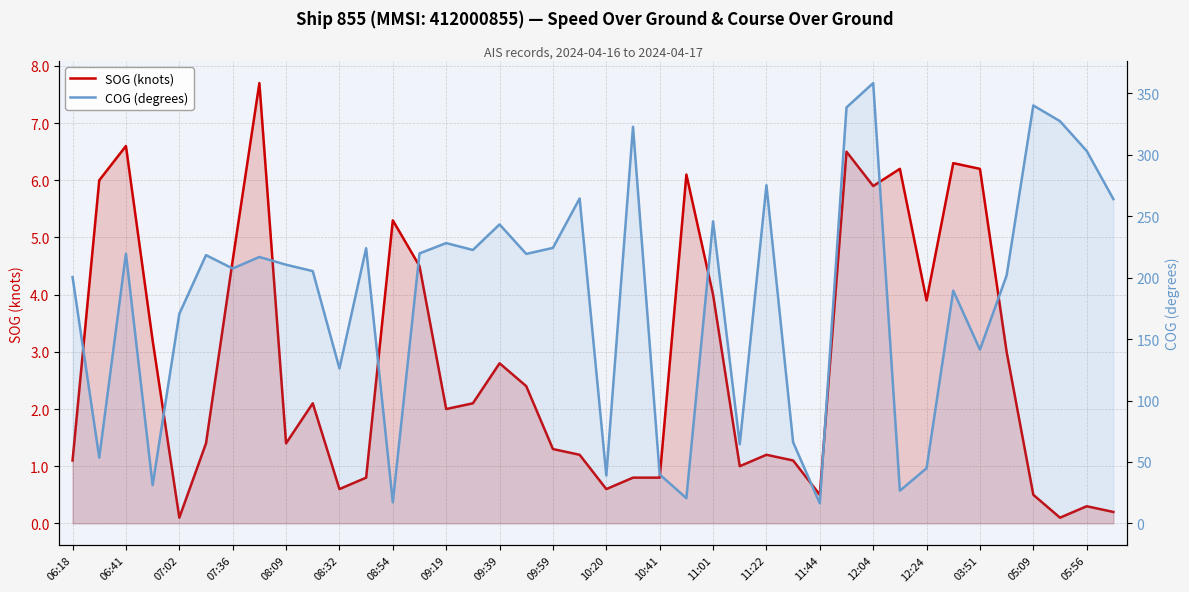

How many values in the COG (degrees) series are below 216?

20